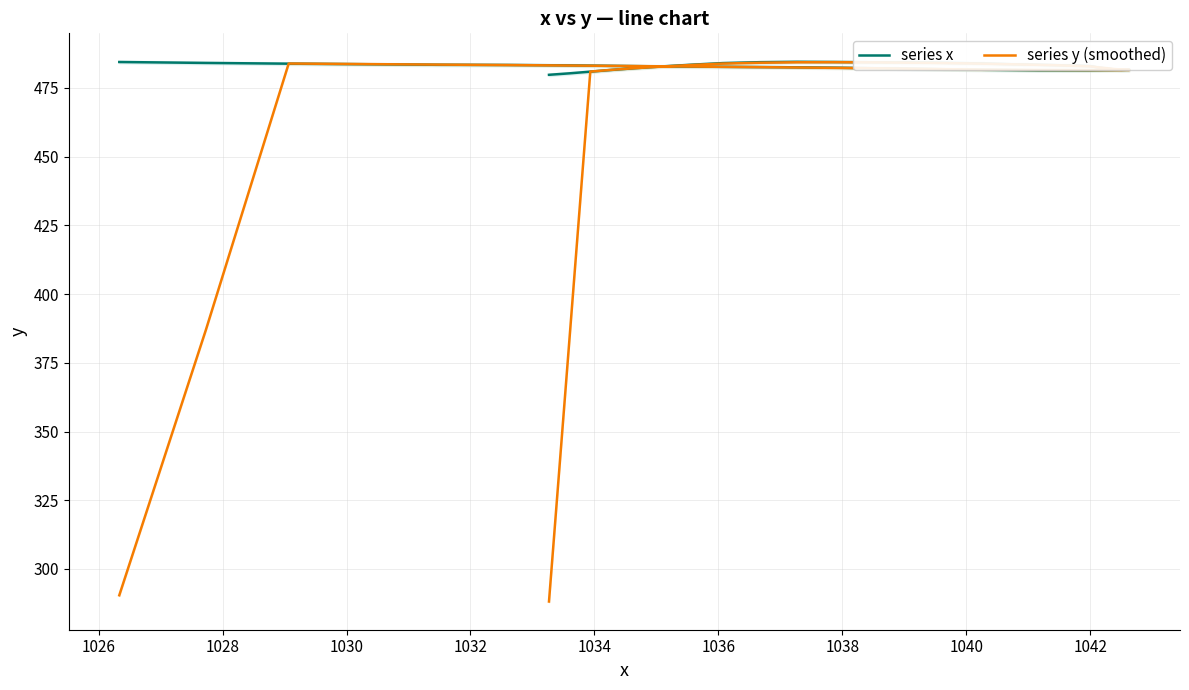

What is the difference between the maximum and second lowest values in the series x series?

4.2